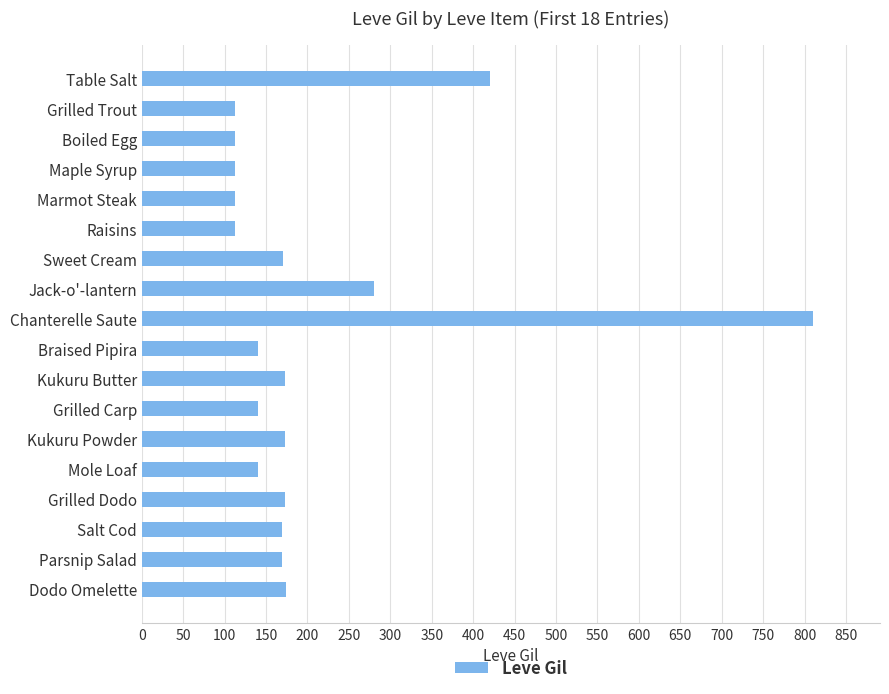

What is the label of the 9th bar from the top?

Chanterelle Saute